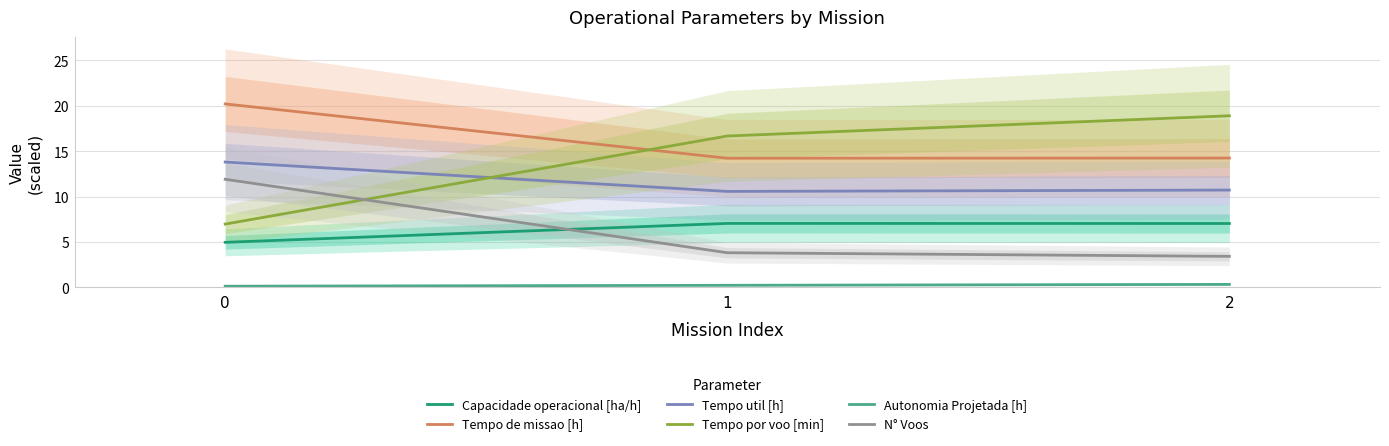

What are all the series names shown in the legend?

Capacidade operacional [ha/h], Tempo de missao [h], Tempo util [h], Tempo por voo [min], Autonomia Projetada [h], N° Voos